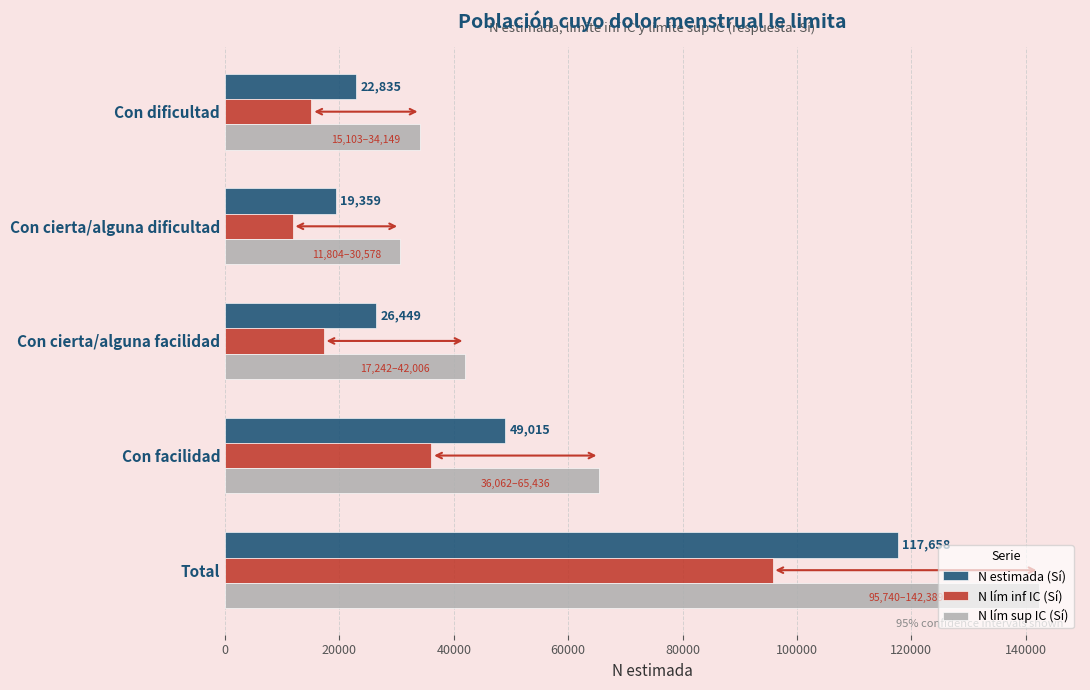

What is the difference between the maximum and minimum values in the N lím inf IC (Sí) series?

83936